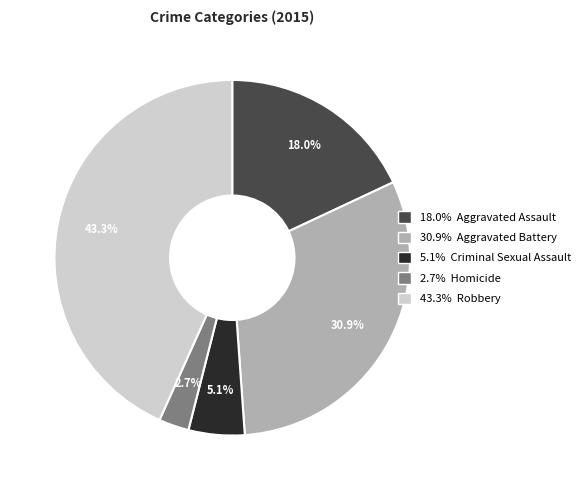

Is there a majority slice in this chart?

No